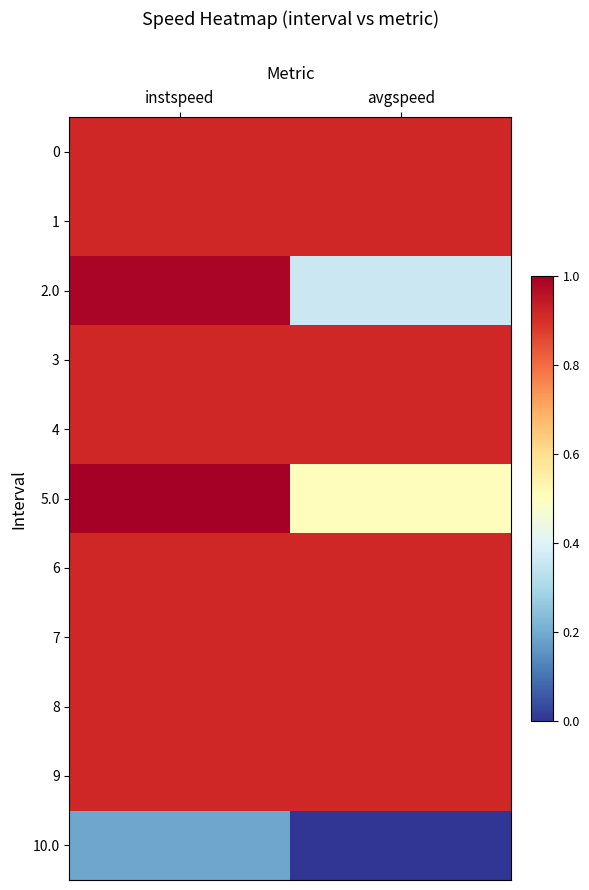

Reading left to right, transcribe all the data shown in this chart.

0: instspeed=13.9	avgspeed=13.9
1: instspeed=13.9	avgspeed=13.9
2.0: instspeed=14.0	avgspeed=12.7
3: instspeed=13.9	avgspeed=13.9
4: instspeed=13.9	avgspeed=13.9
5.0: instspeed=14.1	avgspeed=13.0
6: instspeed=13.9	avgspeed=13.9
7: instspeed=13.9	avgspeed=13.9
8: instspeed=13.9	avgspeed=13.9
9: instspeed=13.9	avgspeed=13.9
10.0: instspeed=12.3	avgspeed=11.9